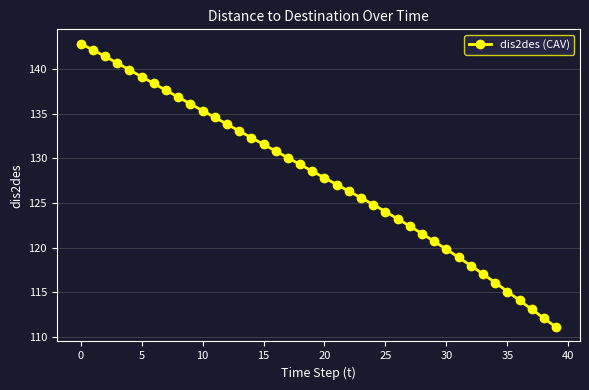

What is the average value?

127.8